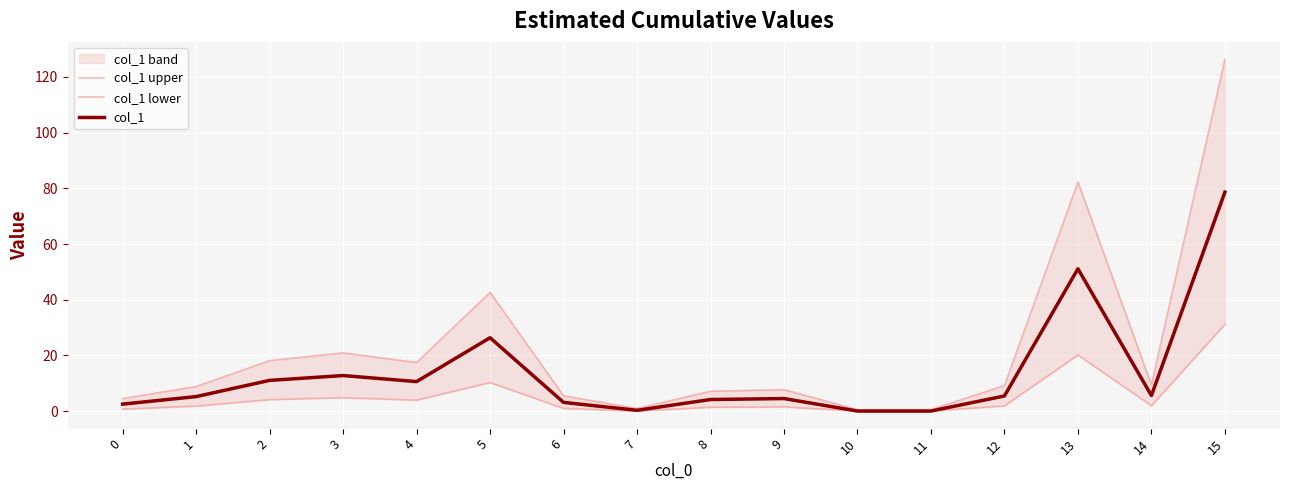

Is it true that col_1 equals 4.1 at 8?

True